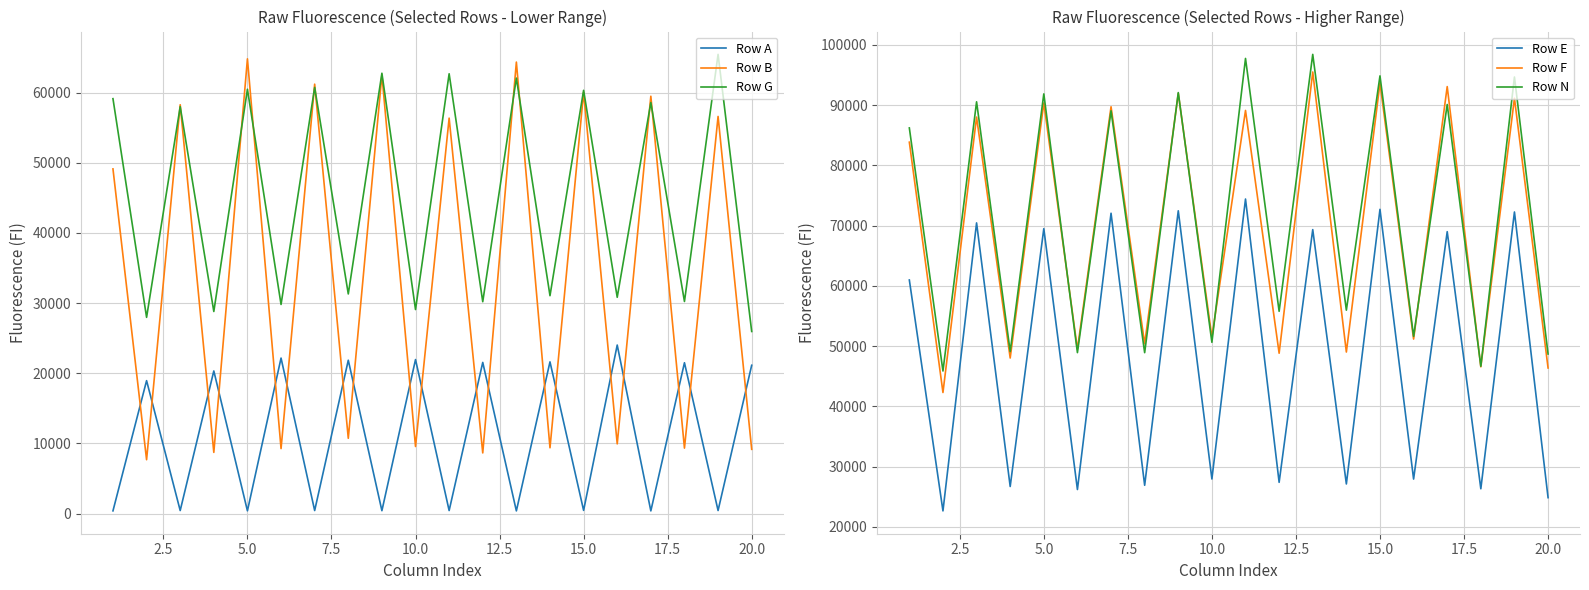

In Row A, how many points are lower than both neighbors (excluding endpoints)?

9